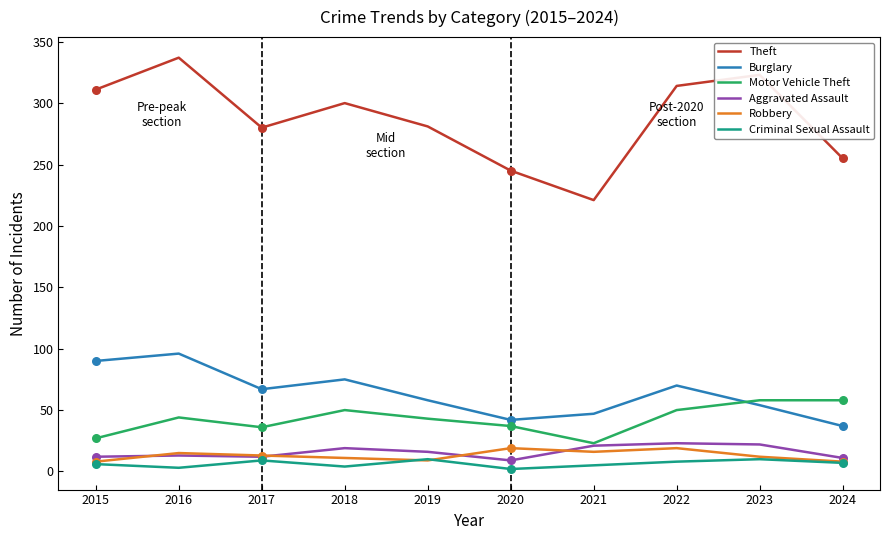

What is the total value across all series at 2020?

354